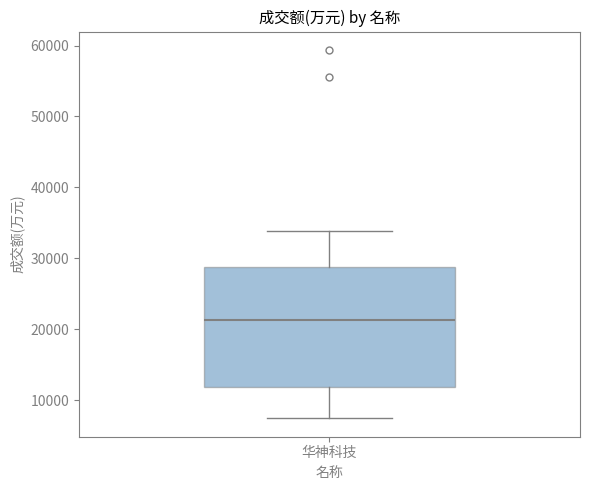

Where is the upper edge of the box for 华神科技 on the y-axis? The values are not printed on the chart, so give them approximately, as read against the axis.

29000